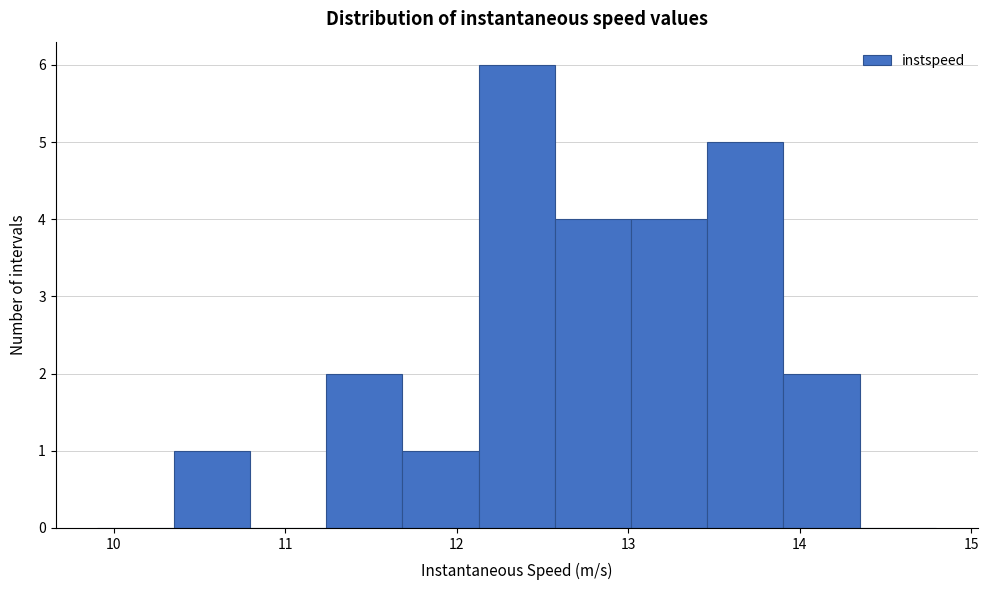

Over which range of the x-axis is the bar tallest?

12.1 to 12.6